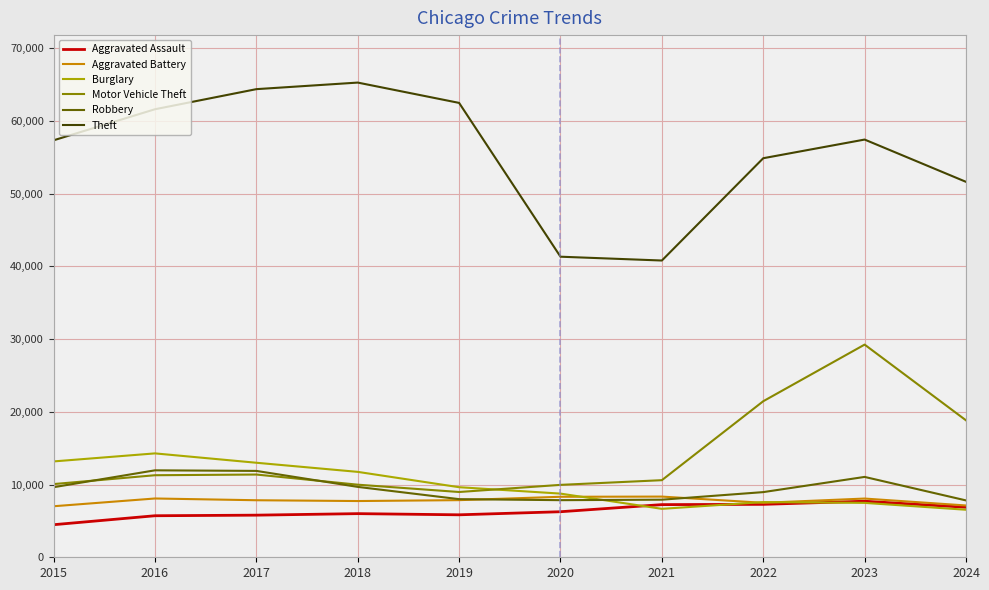

Does the chart have visible grid lines?

Yes